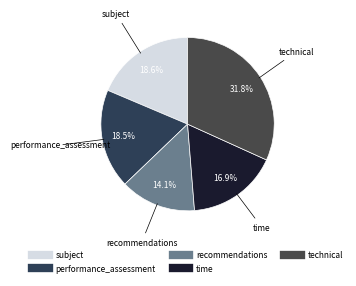

Which slice is the largest?

technical